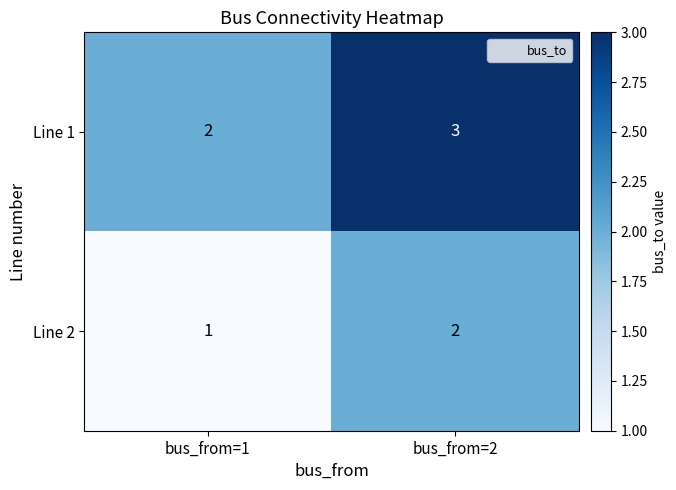

Reading left to right, extract all data points from this chart.

Line 1: 2	3
Line 2: 1	2